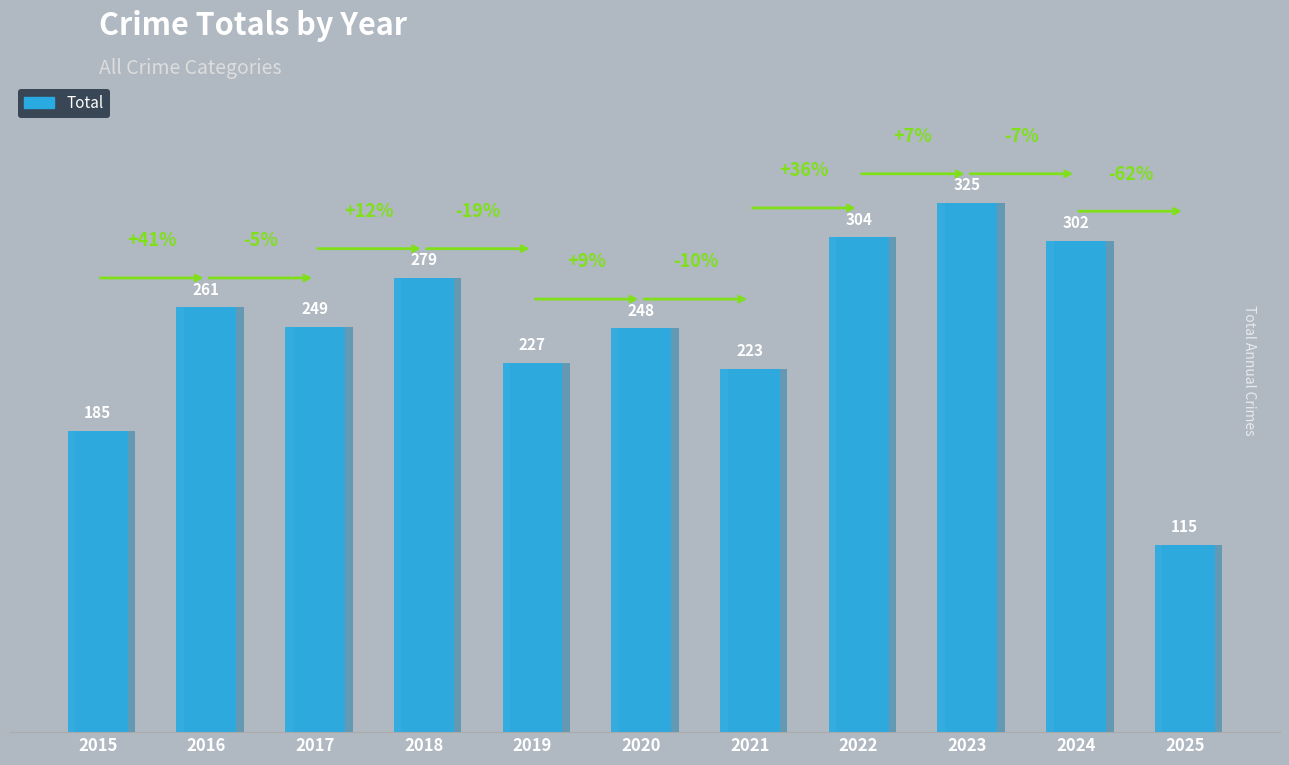

What is the sum of all values?

2718